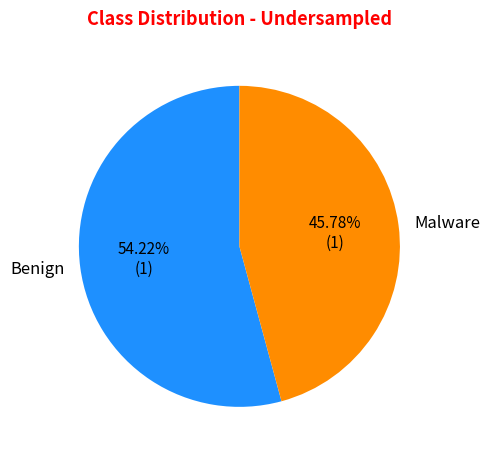

Is Benign the majority of the pie?

Yes